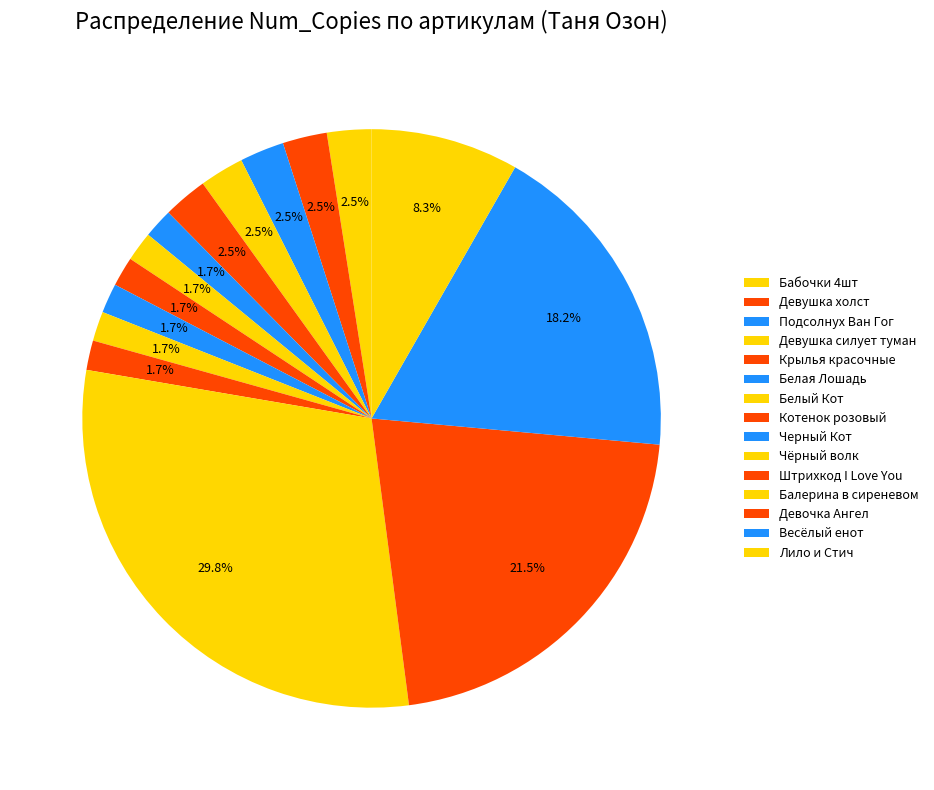

Count the number of slices in the pie.

15